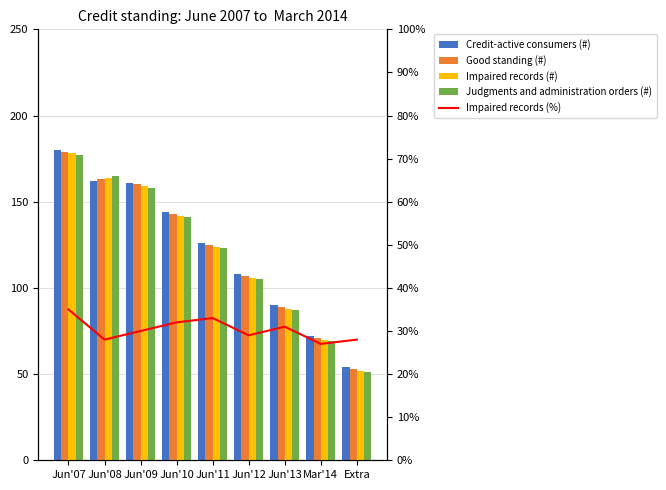

How many groups of bars are there?

9